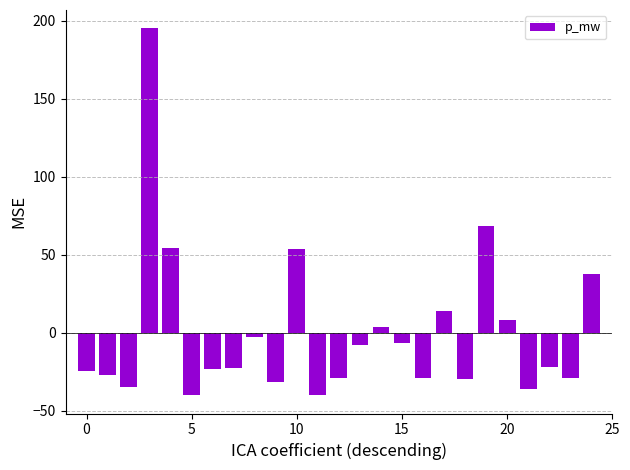

What is the difference between the second highest and minimum values?

108.4